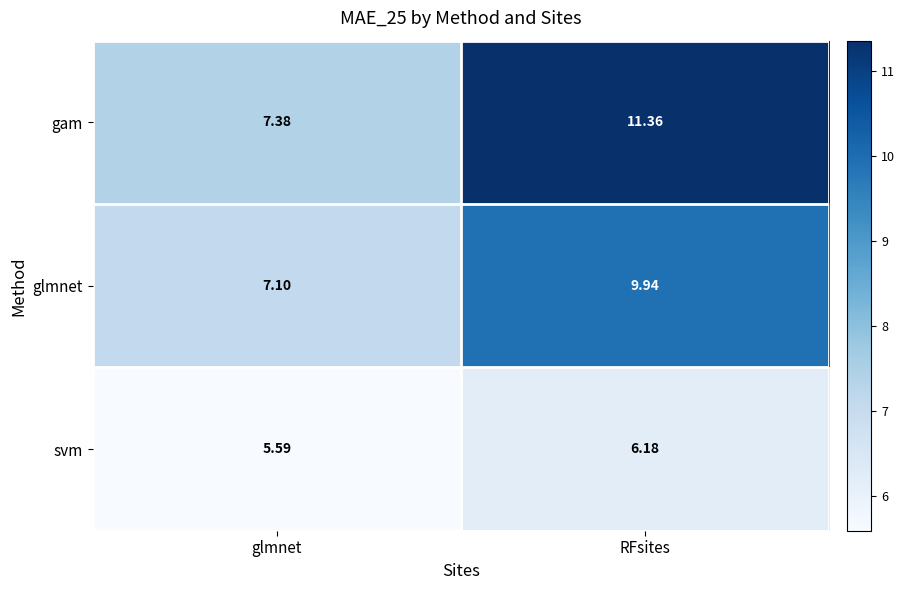

How many values in the glmnet series exceed 9?

1